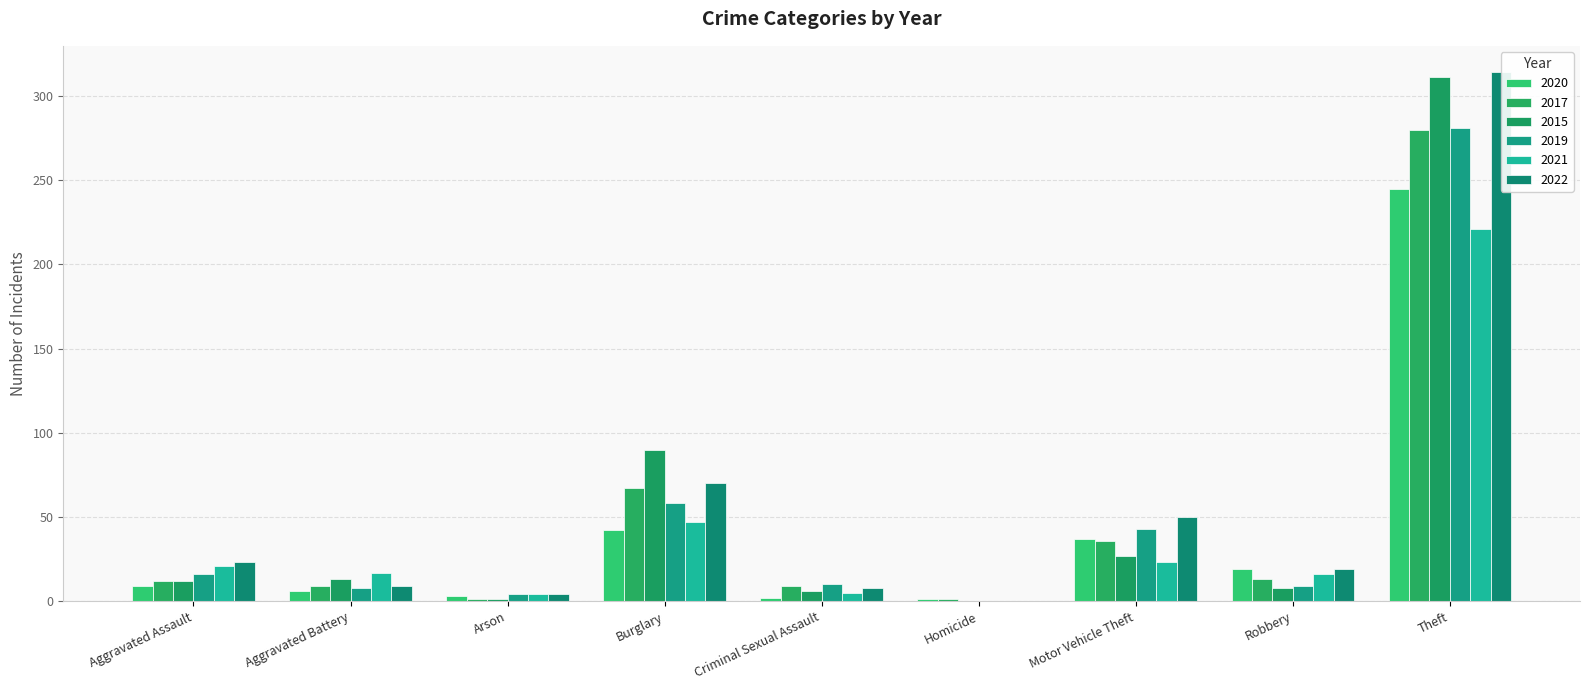

Is it true that 2022 equals 74 at Motor Vehicle Theft?

False